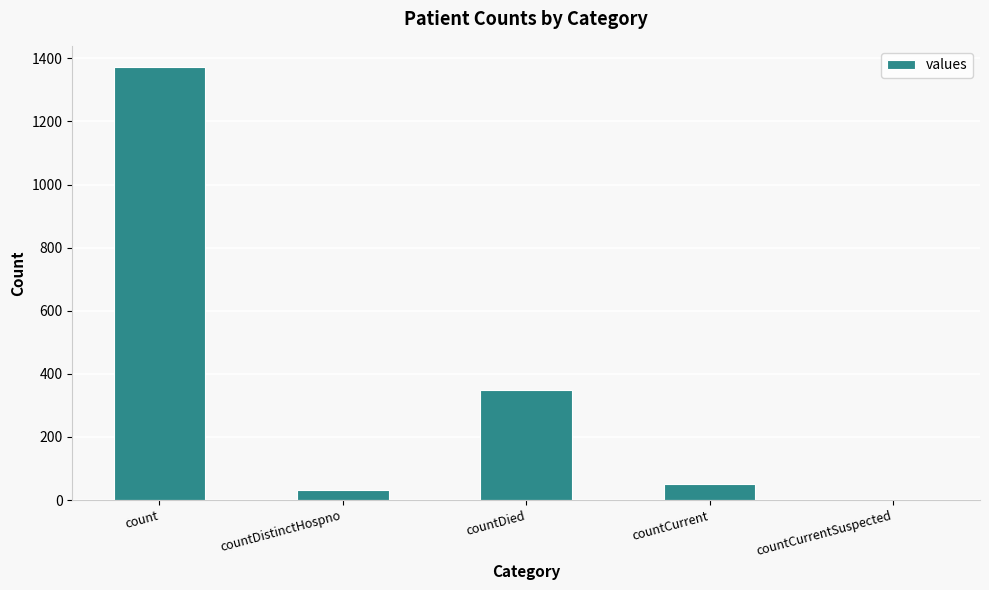

Which label corresponds to the largest value in the chart?

count